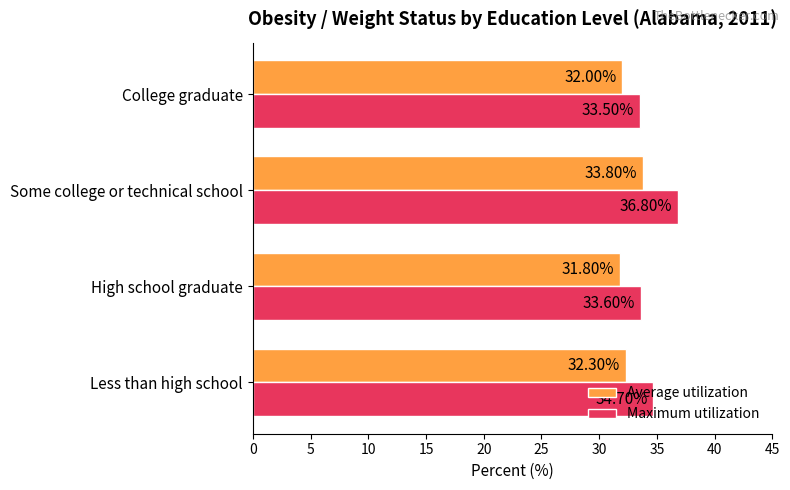

Count the Maximum utilization values in the range 33 to 36.

3